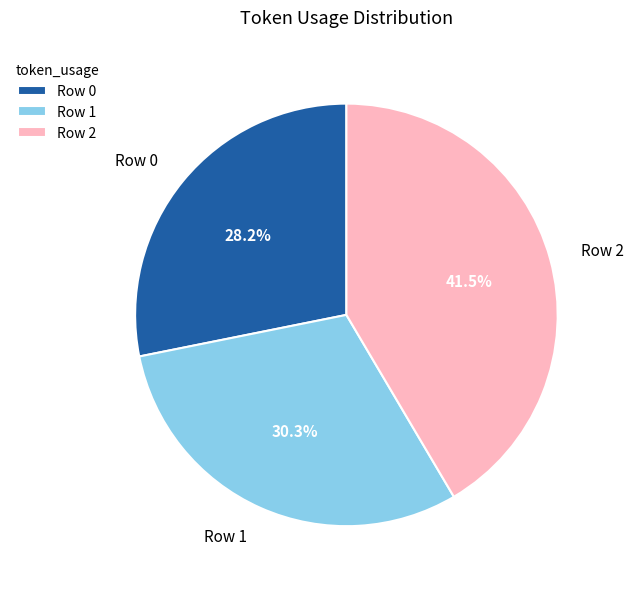

How many slices are in this pie chart?

3